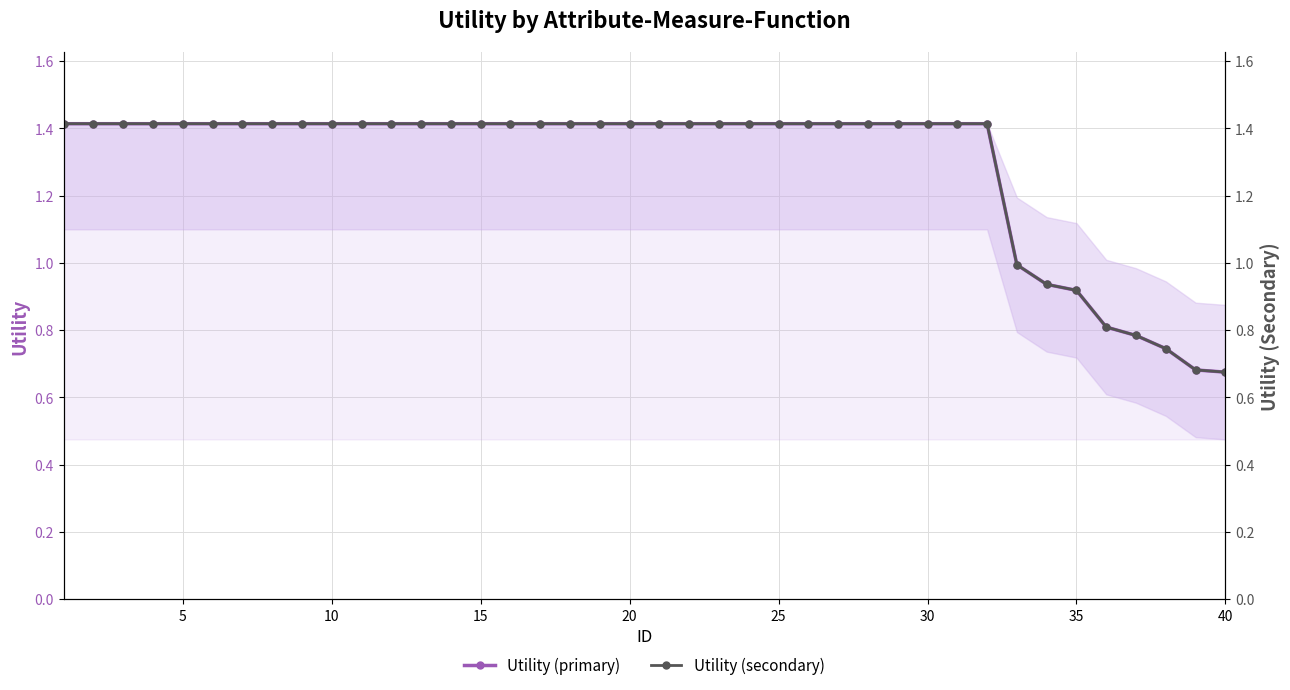

Which has a higher value, 15 or 29?

15